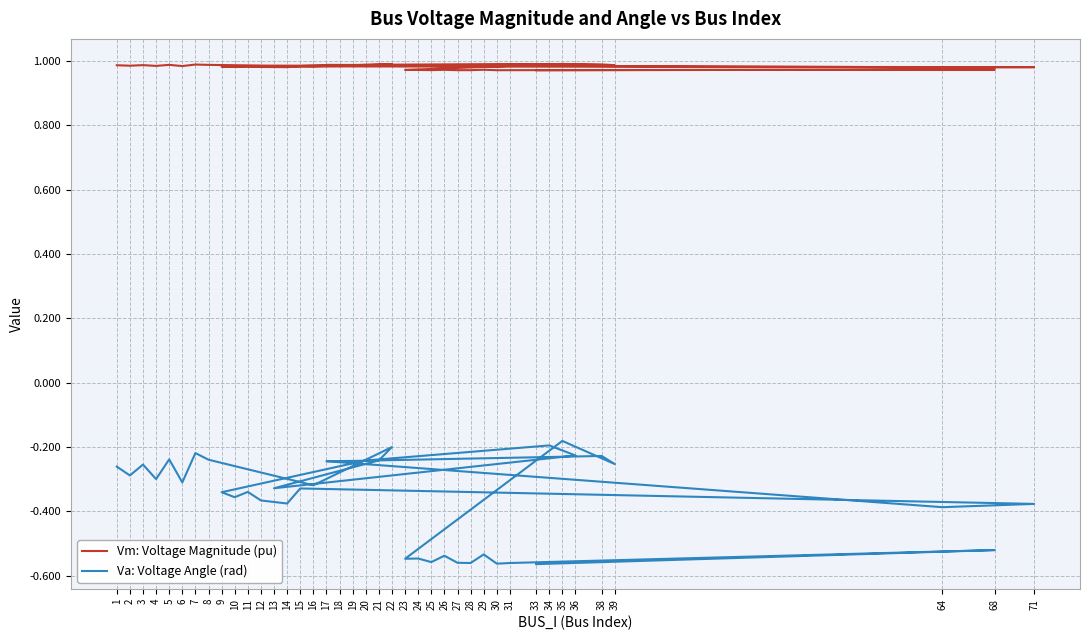

At which category is the sum across all series the highest?

35